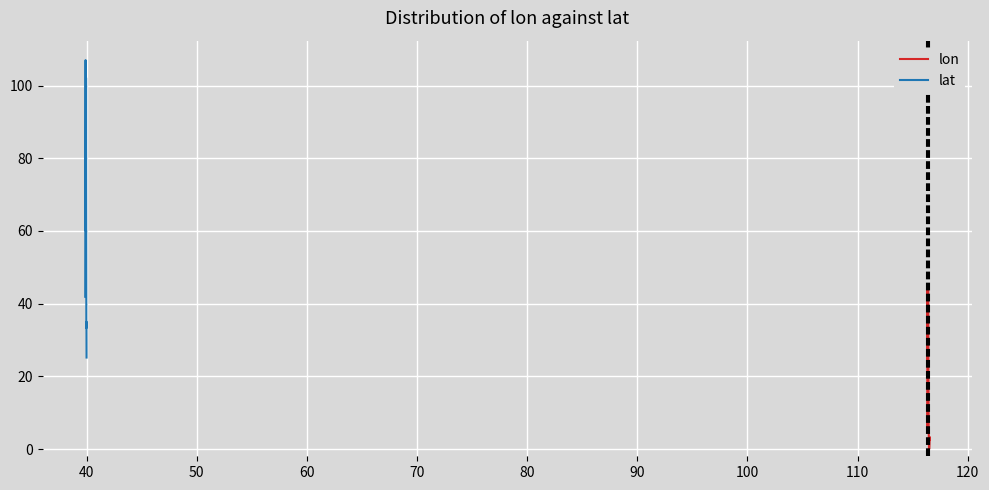

Reading left to right, list all the values displayed in this chart.

lon_values: 116.4	116.4	116.4	116.4	116.4	116.4	116.4	116.4	116.4	116.4	116.4	116.3	116.4	116.4	116.4	116.4	116.4	116.4	116.4	116.4	116.4	116.4	116.4	116.4	116.4	116.4	116.4	116.4	116.4	116.4	116.4	116.3	116.3	116.4	116.5	116.4	116.4	116.4	116.4	116.6
lat_values: 39.9	39.9	40.0	40.0	40.0	40.0	40.0	40.0	40.0	40.0	40.0	39.9	39.9	39.9	39.9	39.9	39.9	39.9	39.9	39.9	39.9	39.9	39.9	39.9	39.9	39.9	39.9	39.9	39.9	39.9	40.0	40.0	40.0	39.9	39.9	40.0	40.0	40.0	40.0	39.9